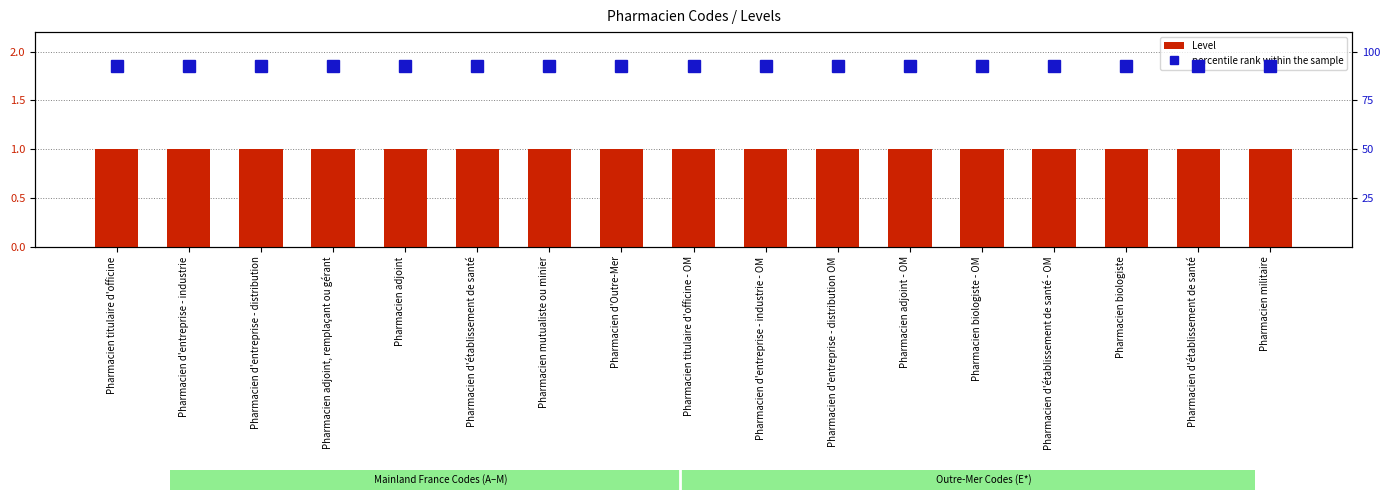

What is the greatest value displayed?

1.9